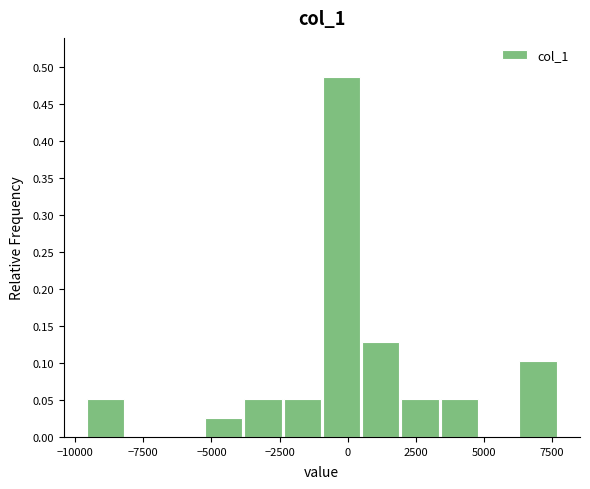

Read against the x-axis, roughly where is the centre of the tallest bar?

0